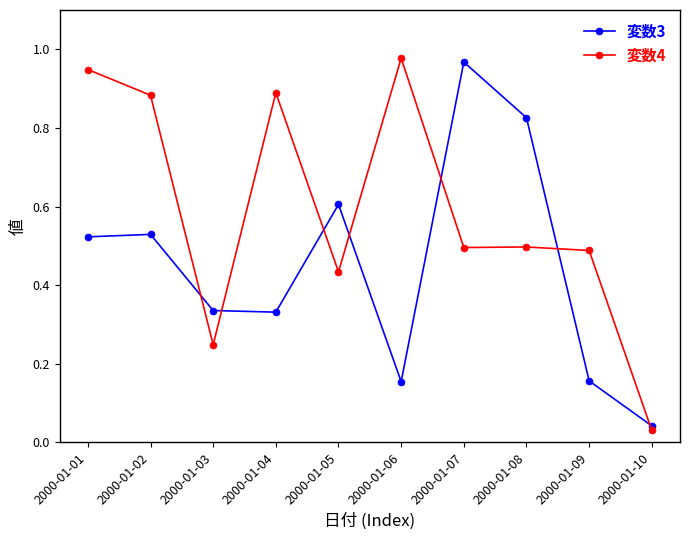

Rank the series at 2000-01-04 from lowest to highest value.

変数3, 変数4